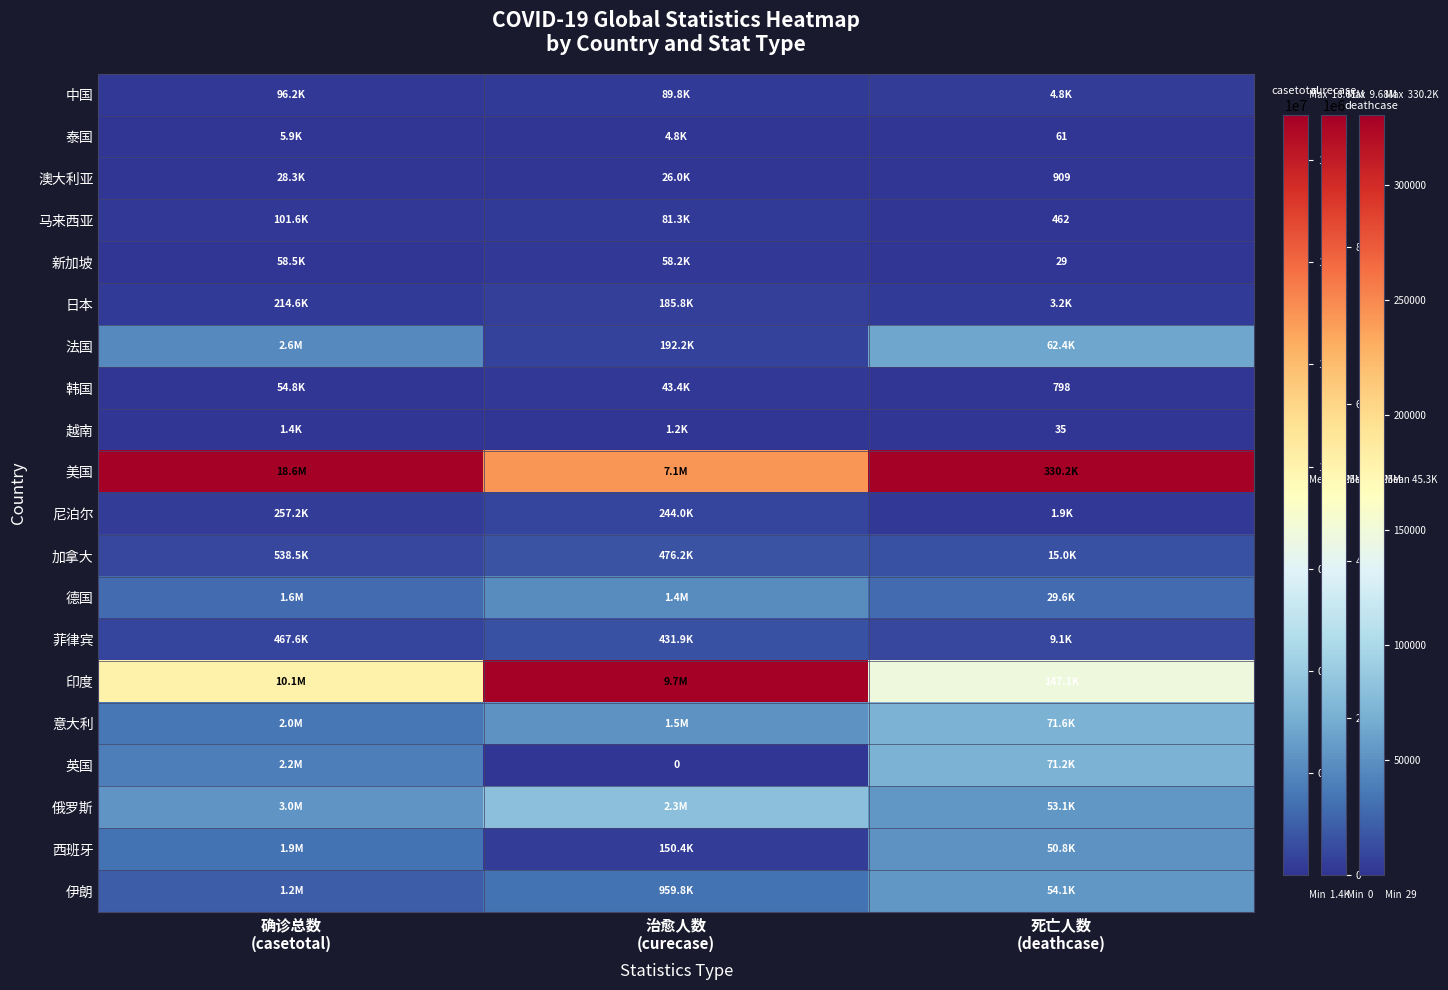

Rank the series at 确诊总数 (casetotal) from highest to lowest value.

美国, 印度, 俄罗斯, 法国, 英国, 意大利, 西班牙, 德国, 伊朗, 加拿大, 菲律宾, 尼泊尔, 日本, 马来西亚, 中国, 新加坡, 韩国, 澳大利亚, 泰国, 越南